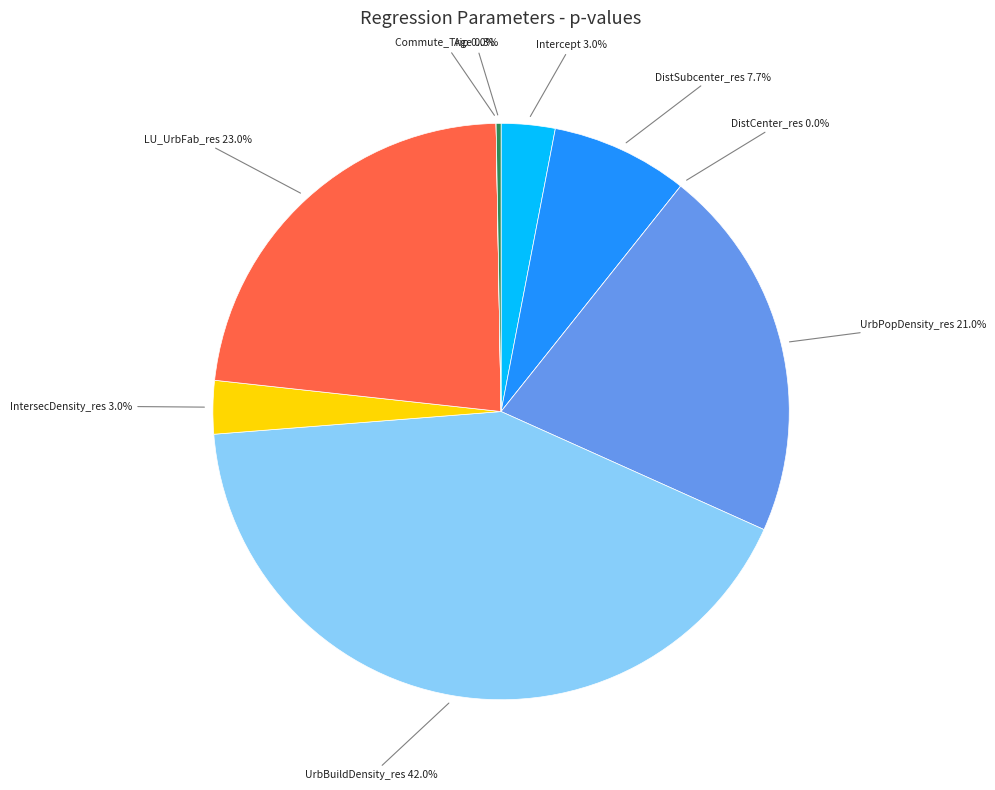

How many slices are in this pie chart?

9